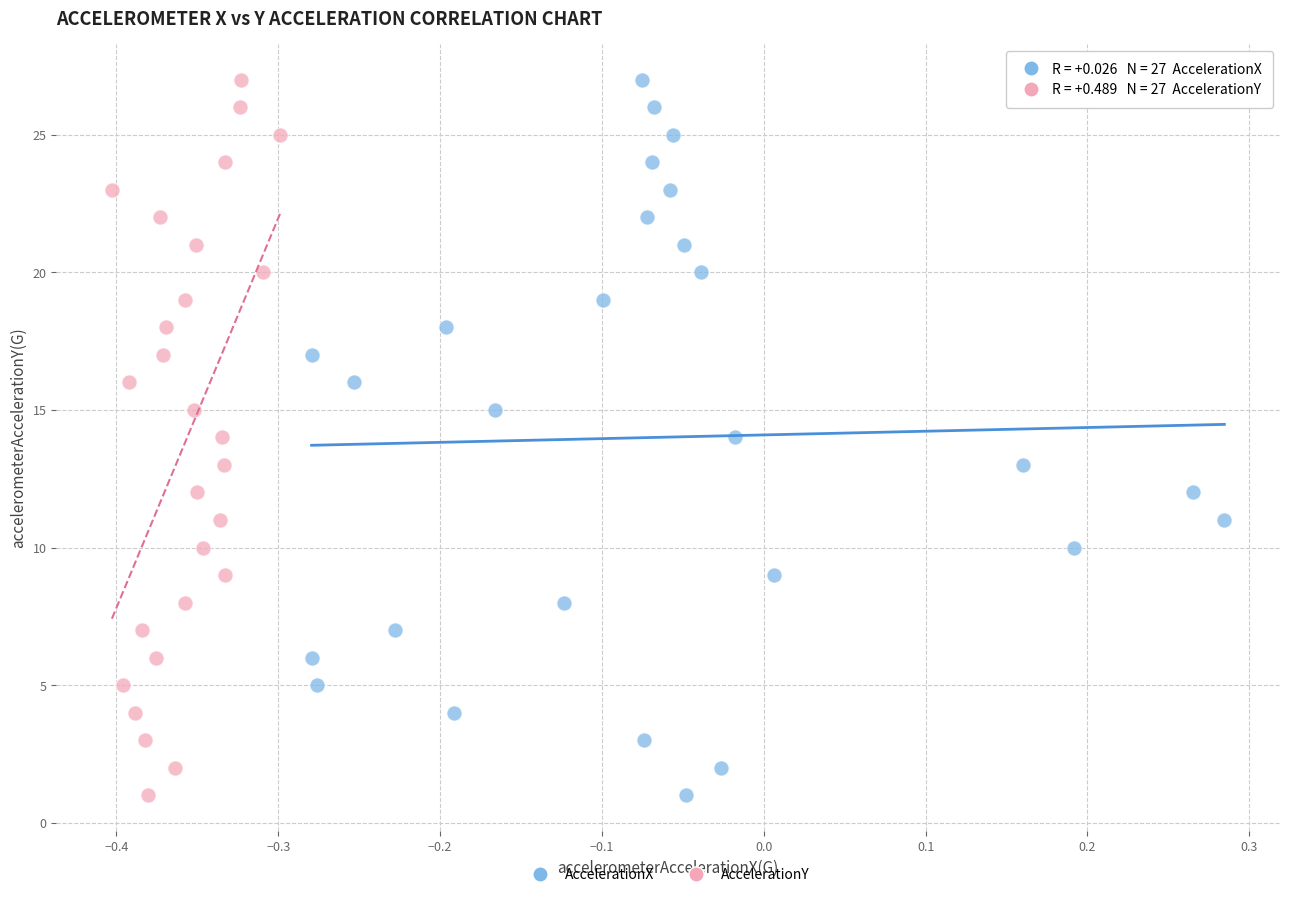

What are all the series names shown in the legend?

AccelerationX, AccelerationY